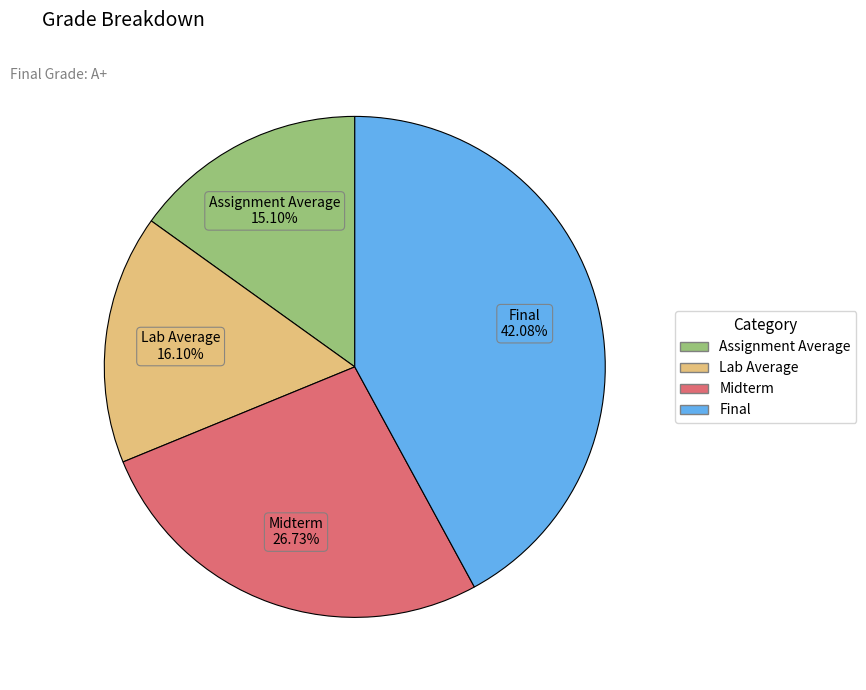

Is there any slice that represents more than half of the pie?

No